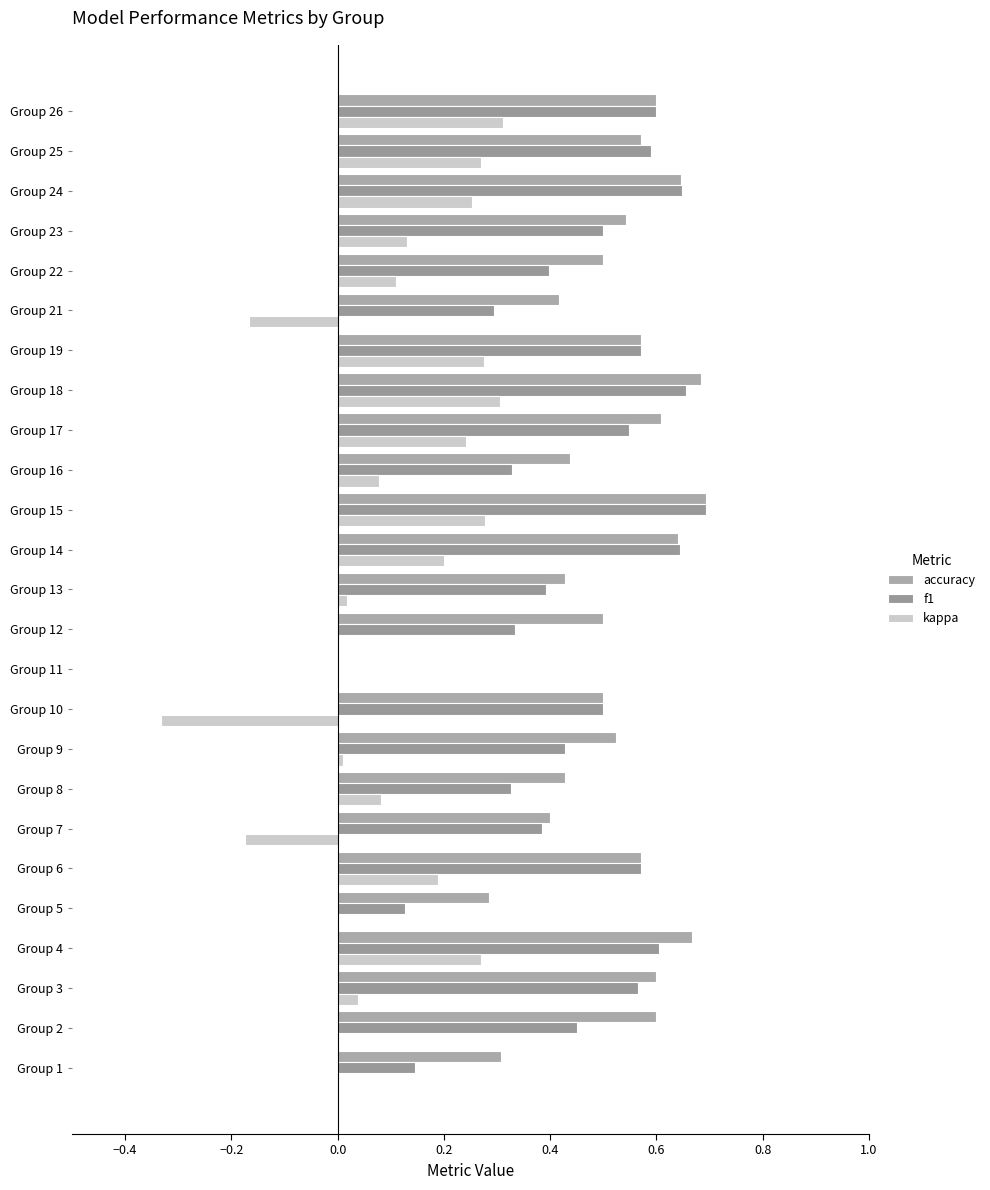

How many categories are shown in the chart?

25